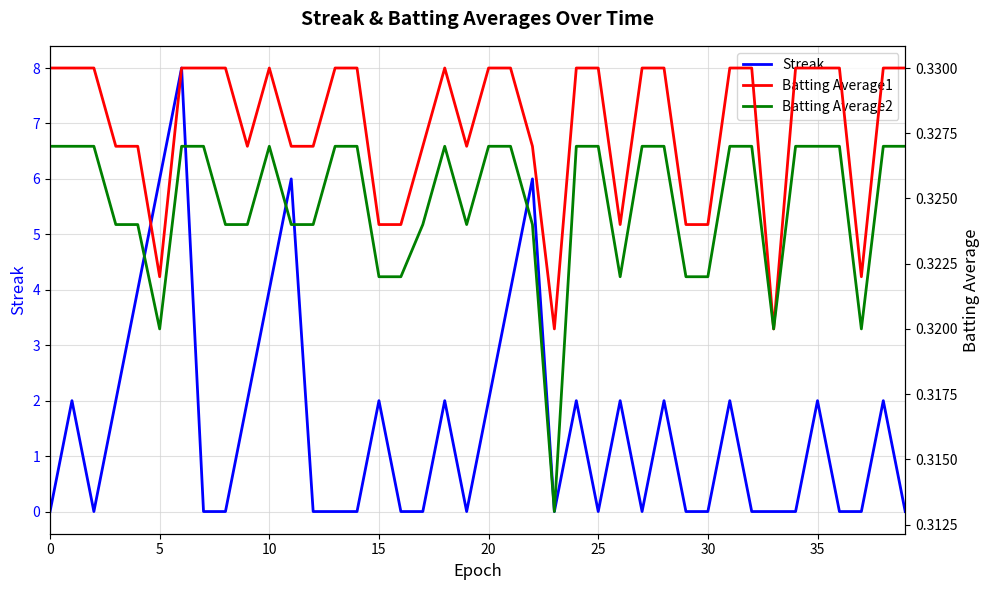

True or false: Streak has a value of 2 at 35.

True